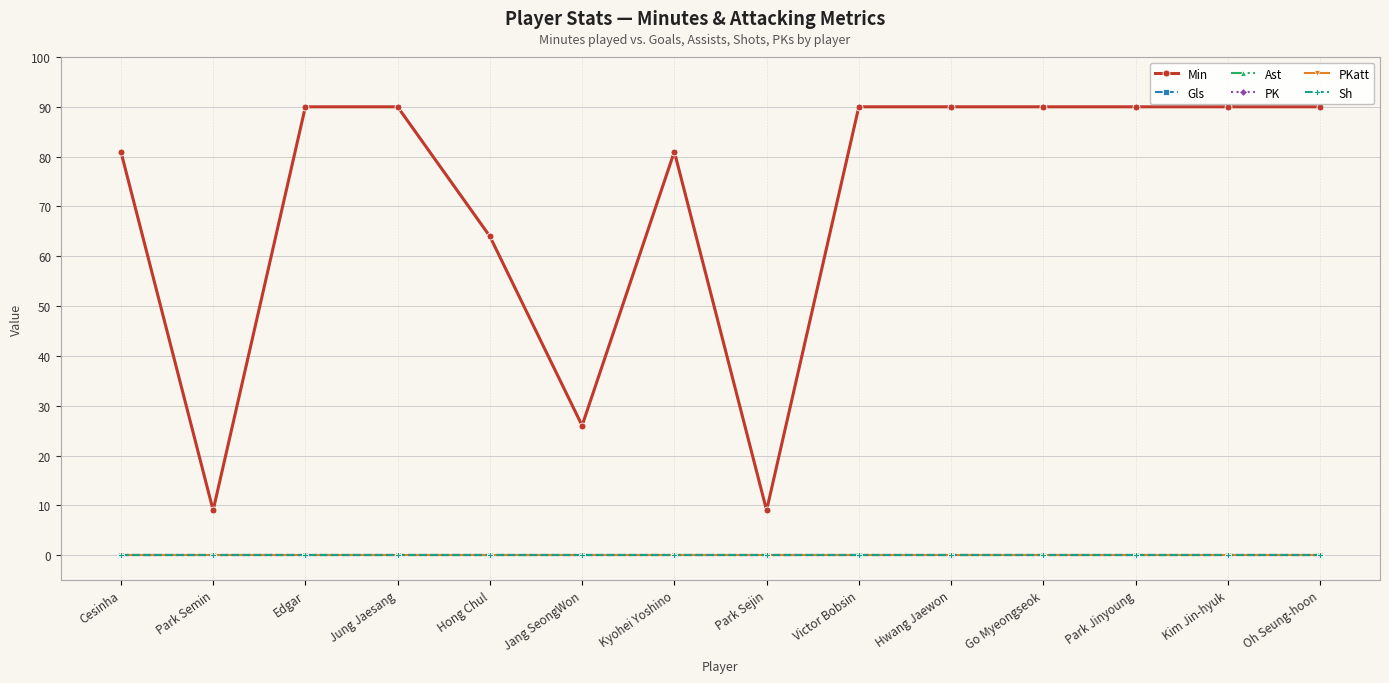

What is the sum of all Min values?

990